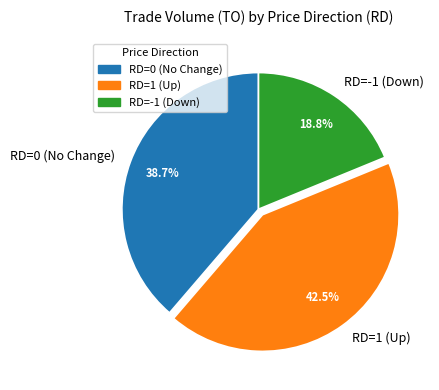

What is the smallest slice in the pie chart?

RD=-1 (Down)